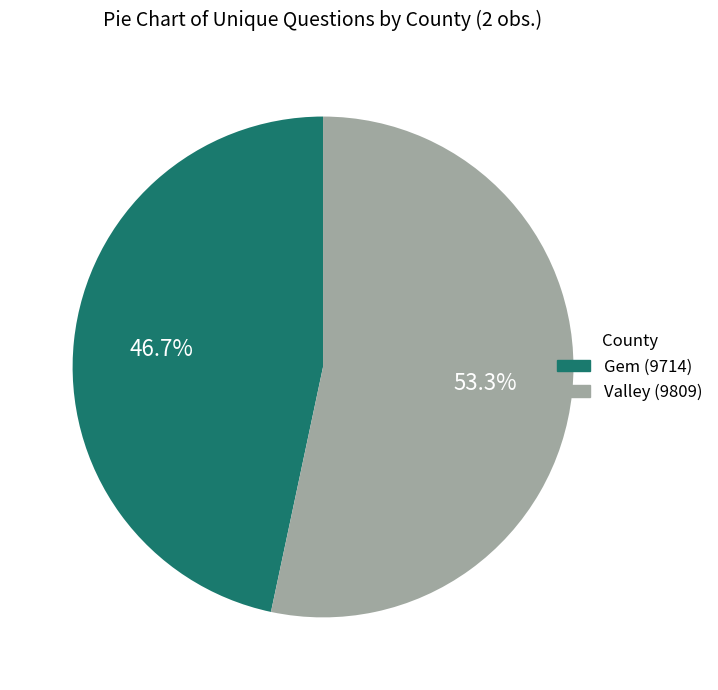

What is the majority slice?

Valley (9809)